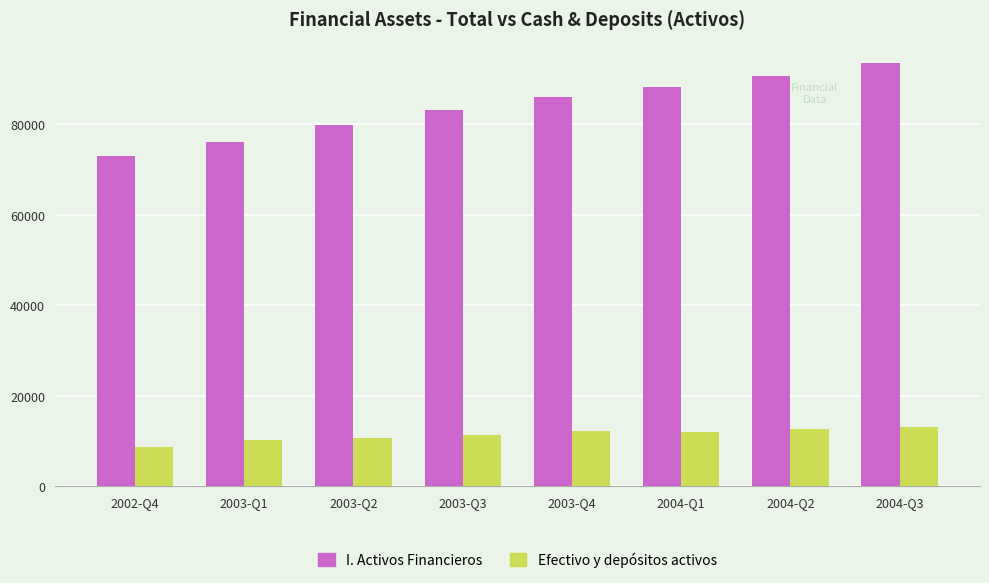

The value of Efectivo y depósitos activos at 2003-Q1 is 5366. True or false?

False